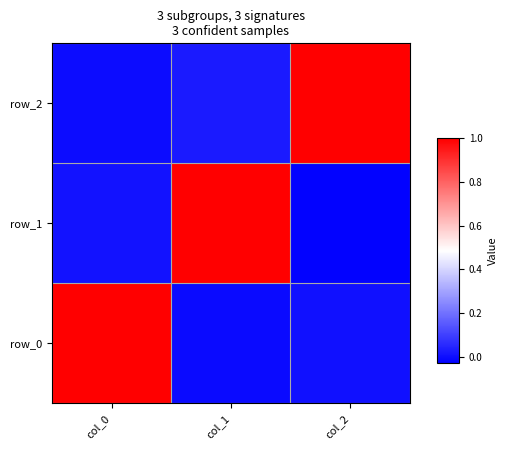

At how many categories does at least one series exceed 0?

3